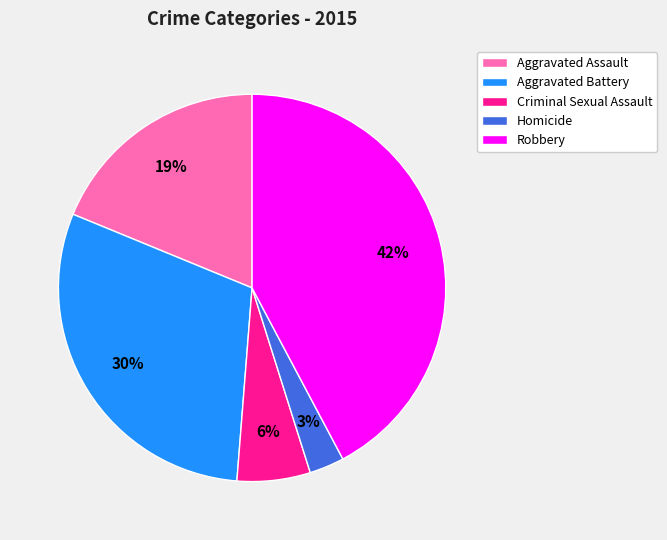

Which has a higher value, Homicide or Aggravated Assault?

Aggravated Assault